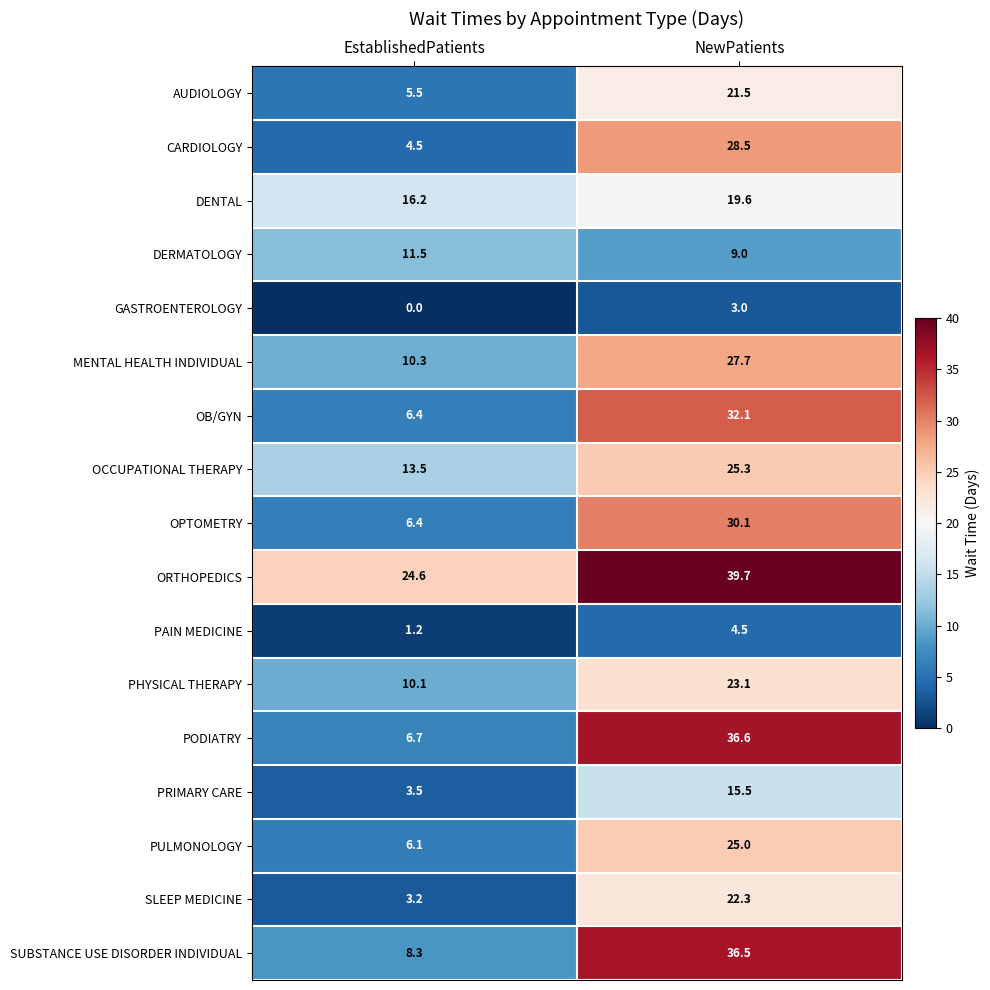

At which category is the sum across all series the highest?

NewPatients